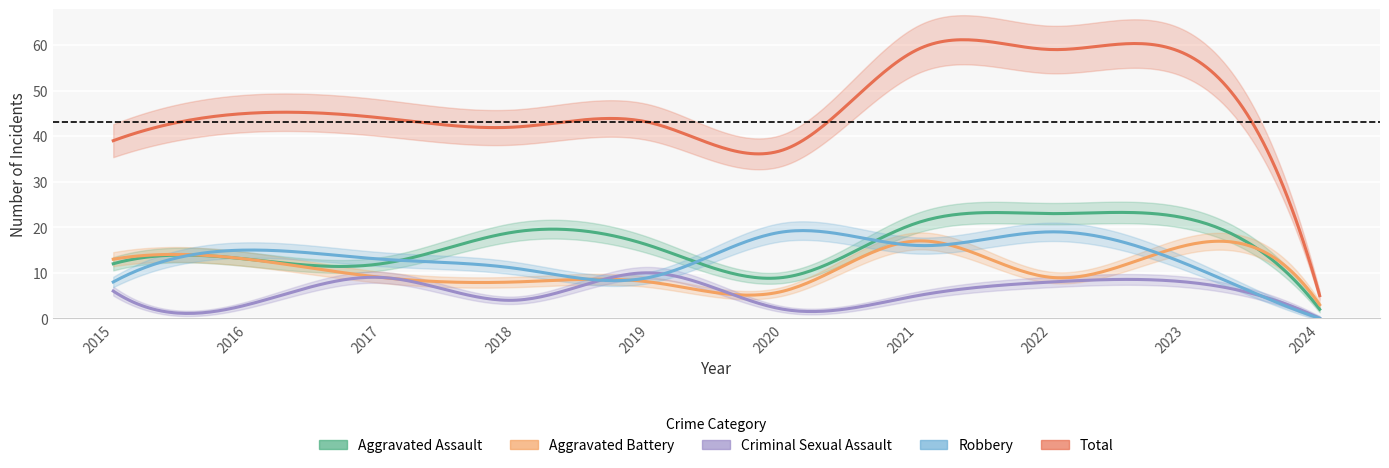

Which series changed the most between 2022 and 2023?

Aggravated Battery